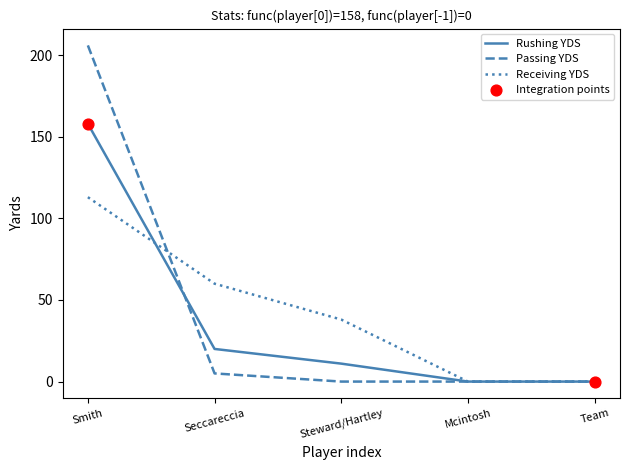

What is the total value across all series at Seccareccia?

85